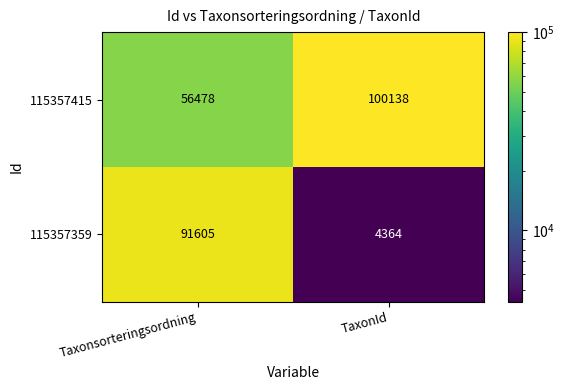

What is the spread (max minus min) of values at TaxonId?

95774